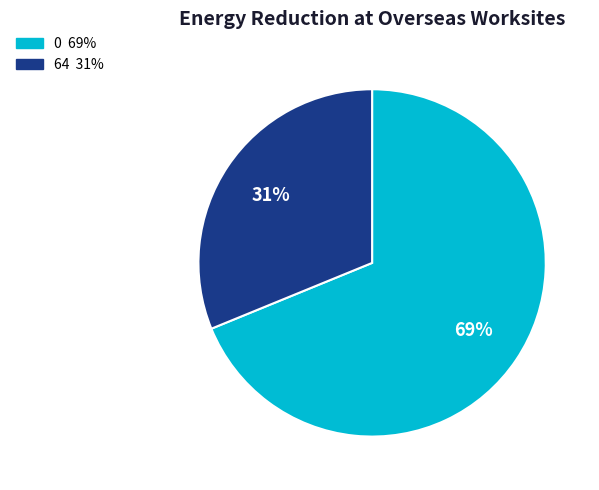

To the nearest percent, what is the difference between the largest and smallest slice percentages?

38%